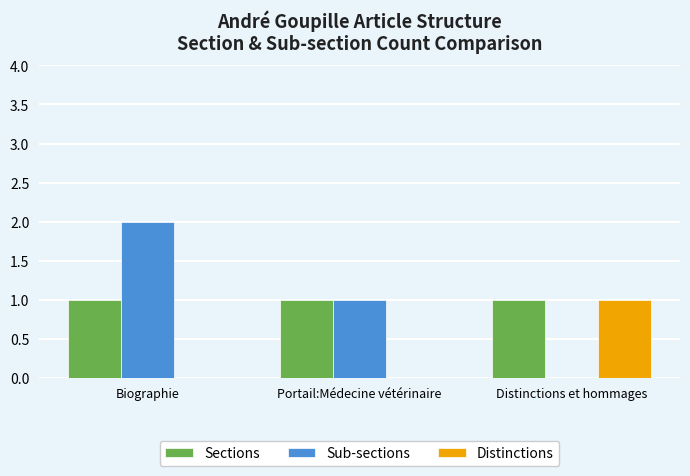

What is the sum of all Sub-sections values?

3